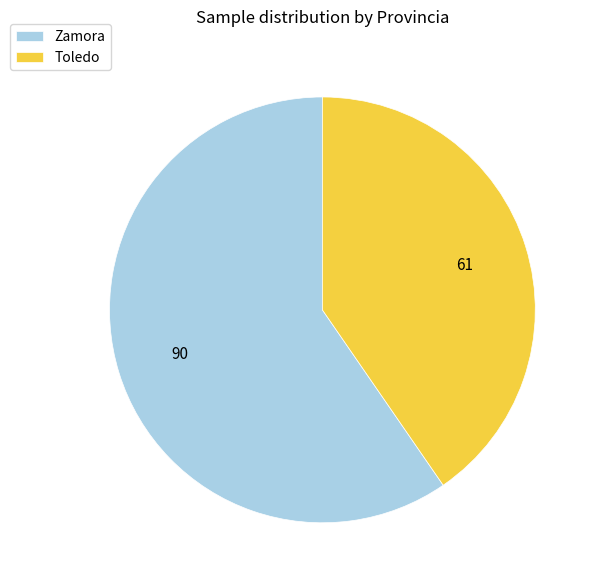

Is it true that Zamora is 60% of the pie?

True